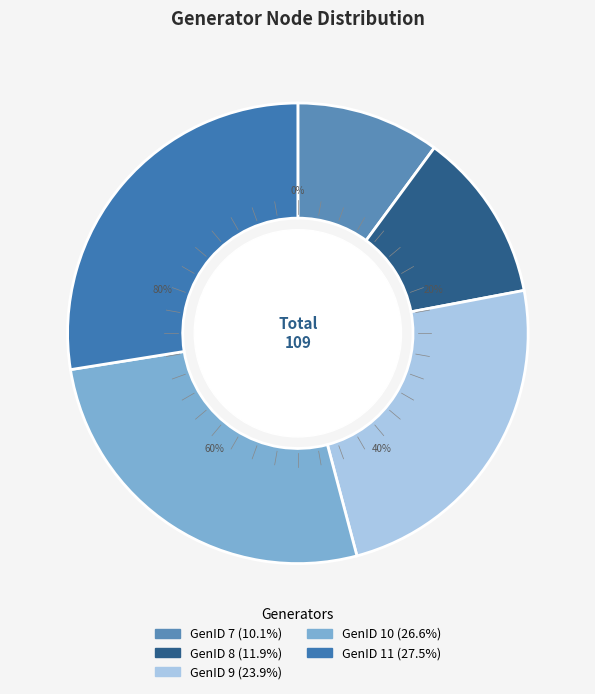

Rank the categories by value from highest to lowest.

11, 10, 9, 8, 7